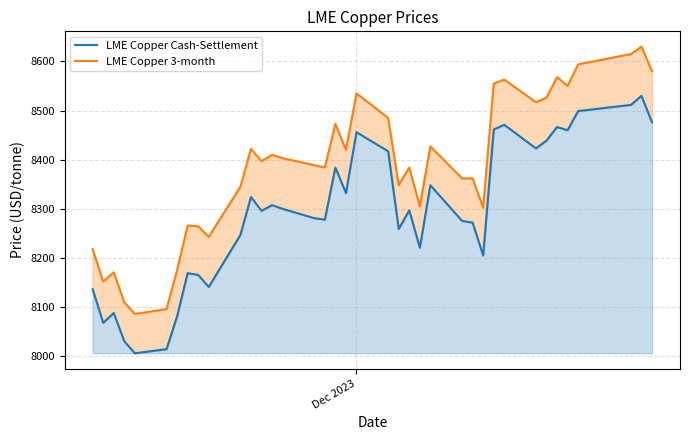

What is the difference between the maximum and second lowest values in the LME Copper Cash-Settlement series?

515.5